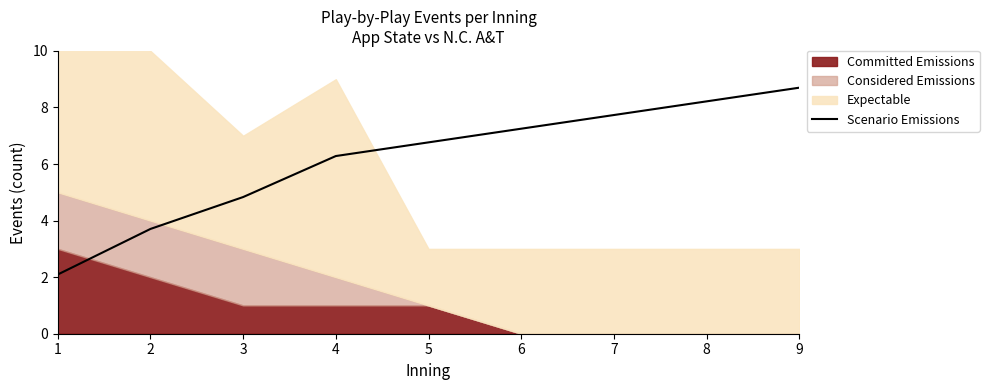

What is the maximum value for Scenario Emissions?

8.7